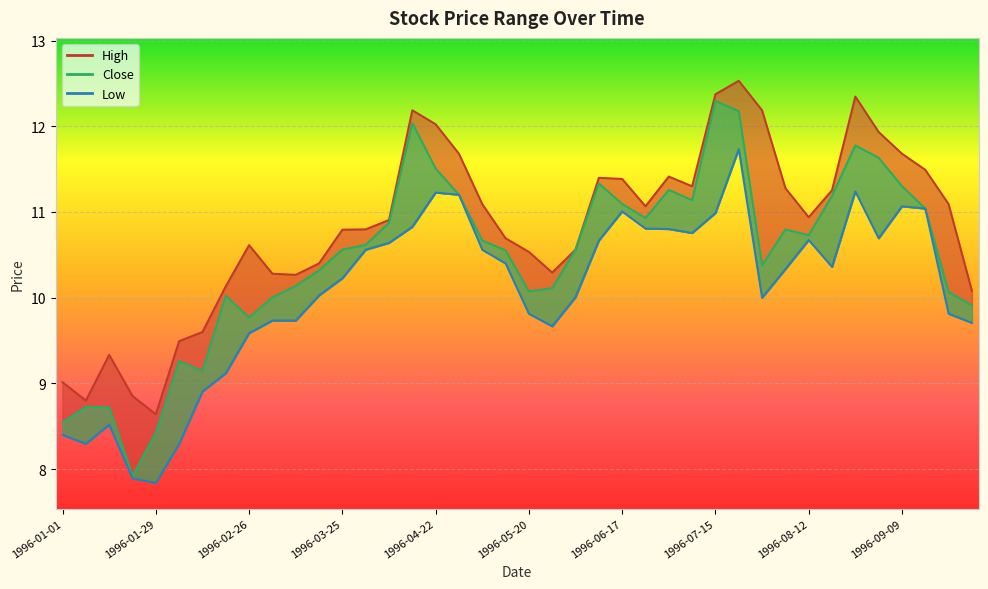

What position from the right is 1996-02-12?

34